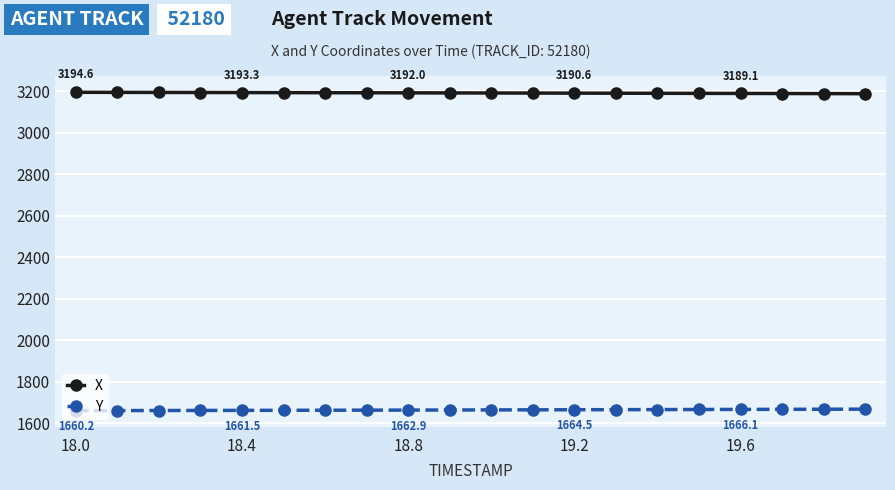

What is the value of the X point at the 18th from the left?

3188.7